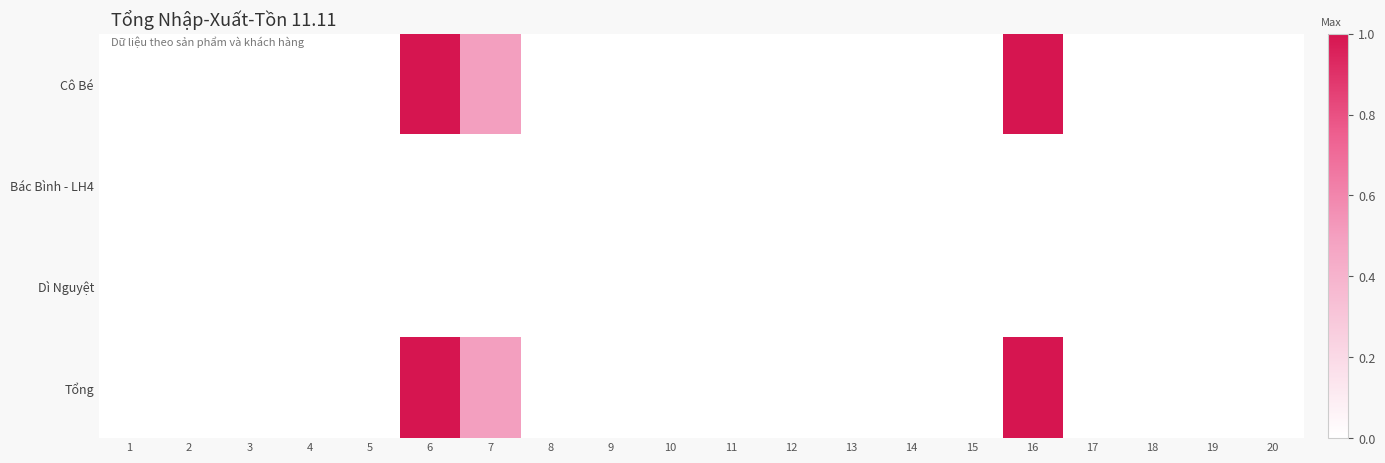

Between 2 and 13, which series saw the biggest shift?

Cô Bé